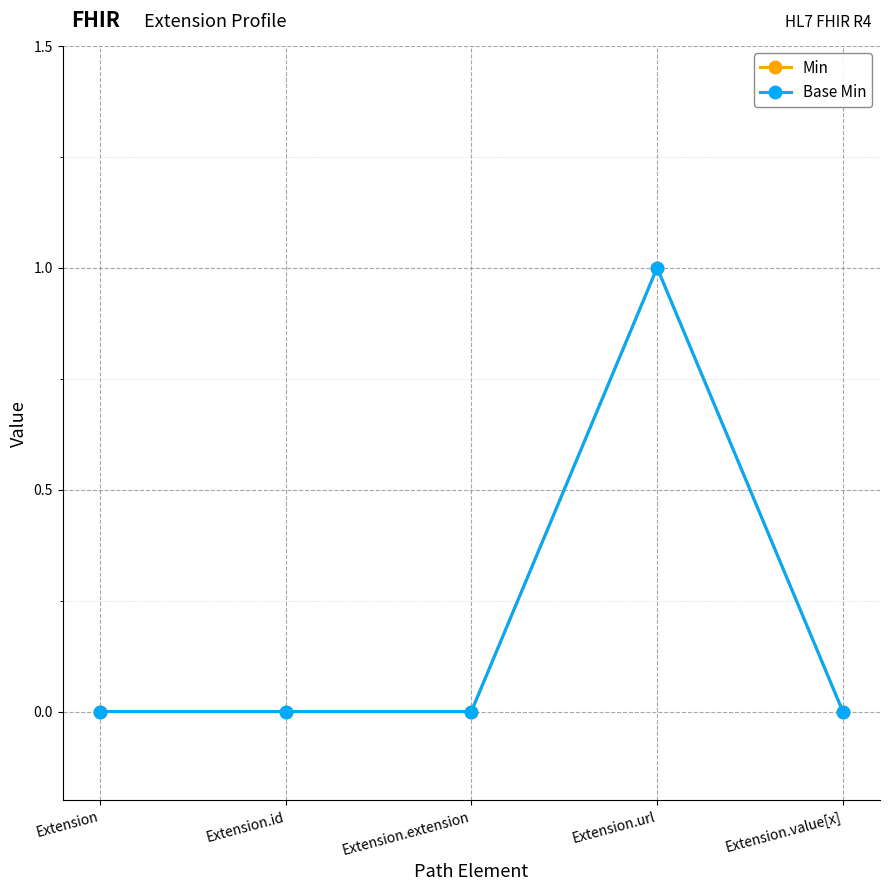

What is the difference between the maximum and minimum values in the Base Min series?

1